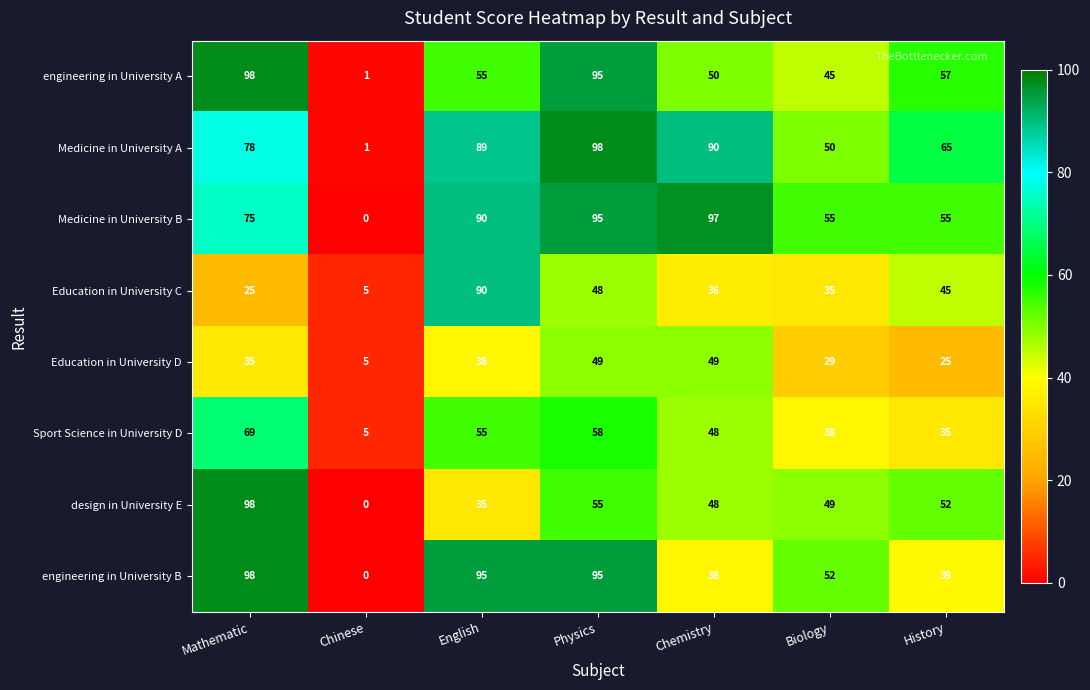

What is the greatest value displayed?

98